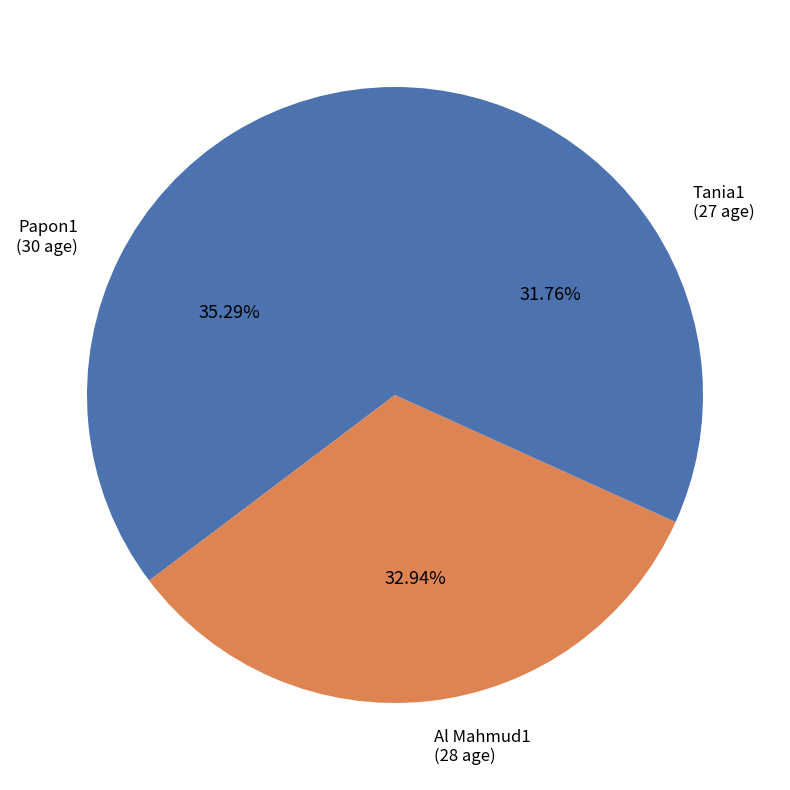

Count the number of slices in the pie.

3